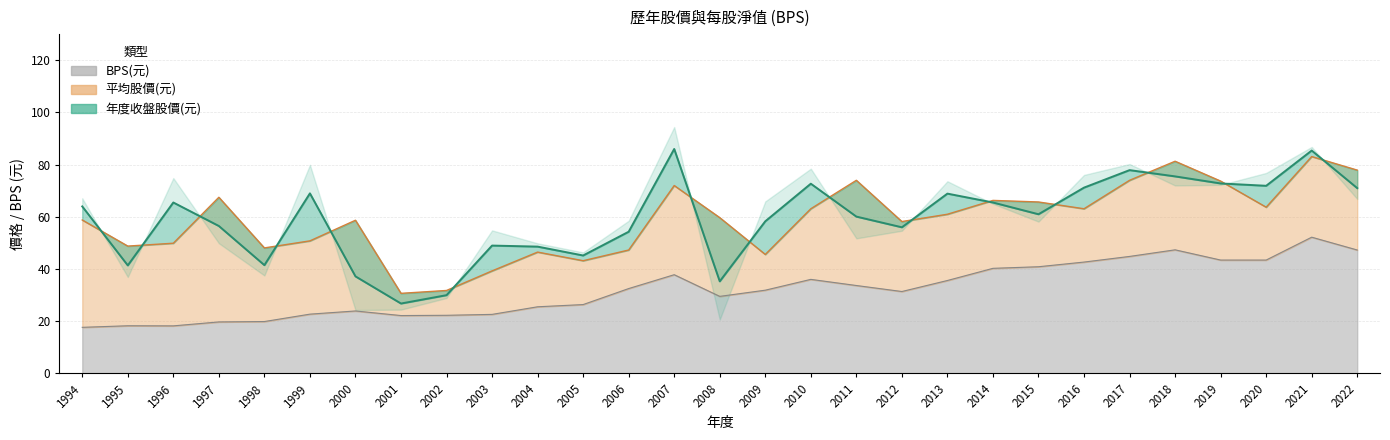

Reading right to left, extract all data points from this chart.

年度收盤股價(元): 2022=71.0	2021=85.4	2020=71.9	2019=72.8	2018=75.5	2017=77.9	2016=71.2	2015=61.0	2014=65.5	2013=68.9	2012=56.0	2011=60.1	2010=72.7	2009=58.3	2008=35.3	2007=86.0	2006=54.3	2005=45.2	2004=48.6	2003=49.0	2002=30.0	2001=26.8	2000=37.2	1999=69.0	1998=41.5	1997=56.5	1996=65.5	1995=41.4	1994=64.0
平均股價(元): 2022=77.9	2021=83.1	2020=63.7	2019=73.7	2018=81.3	2017=74.0	2016=63.1	2015=65.7	2014=66.3	2013=61.0	2012=58.2	2011=74.0	2010=63.1	2009=45.6	2008=59.7	2007=72.0	2006=47.3	2005=43.2	2004=46.5	2003=39.3	2002=31.8	2001=30.7	2000=58.7	1999=50.8	1998=48.1	1997=67.5	1996=49.9	1995=48.8	1994=58.8
BPS(元): 2022=47.3	2021=52.2	2020=43.5	2019=43.5	2018=47.4	2017=44.8	2016=42.7	2015=40.9	2014=40.3	2013=35.6	2012=31.4	2011=33.7	2010=36.0	2009=31.9	2008=29.5	2007=37.8	2006=32.5	2005=26.4	2004=25.6	2003=22.6	2002=22.3	2001=22.2	2000=23.9	1999=22.7	1998=19.9	1997=19.8	1996=18.2	1995=18.3	1994=17.7